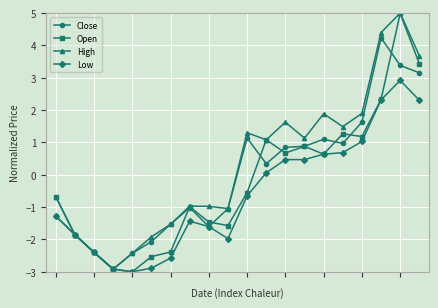

How many lines are shown in the chart?

4